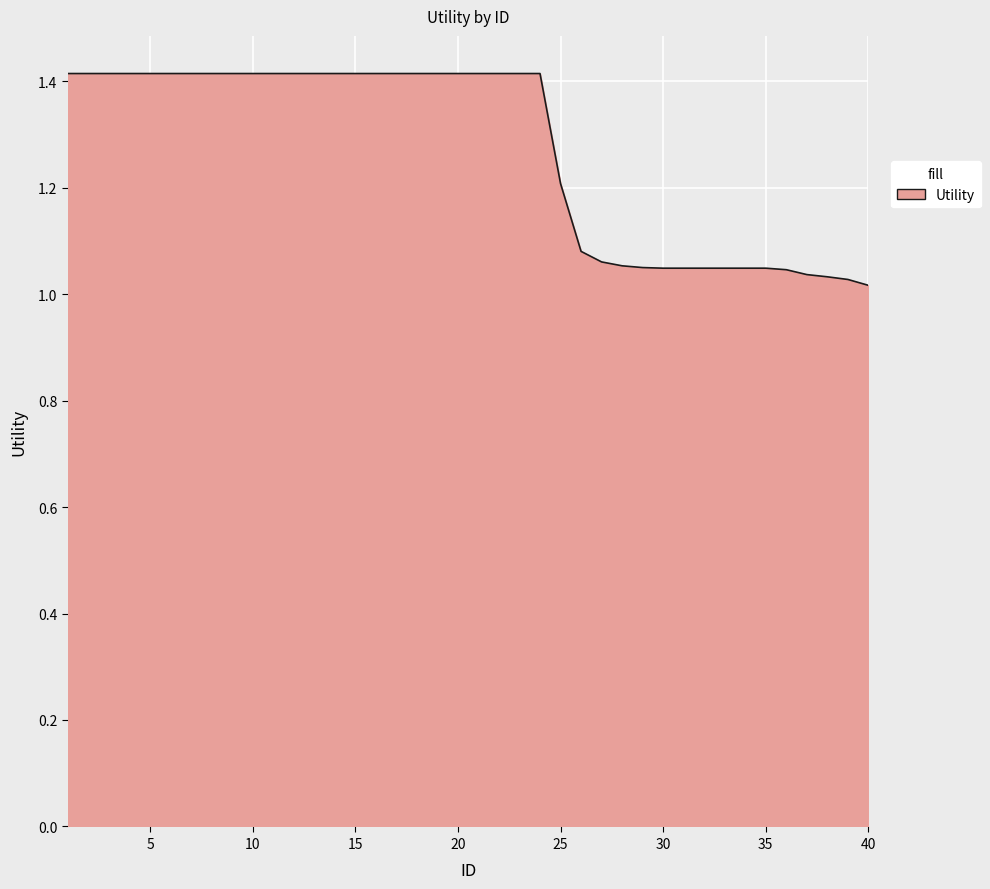

What is the difference between the maximum and minimum values?

0.4